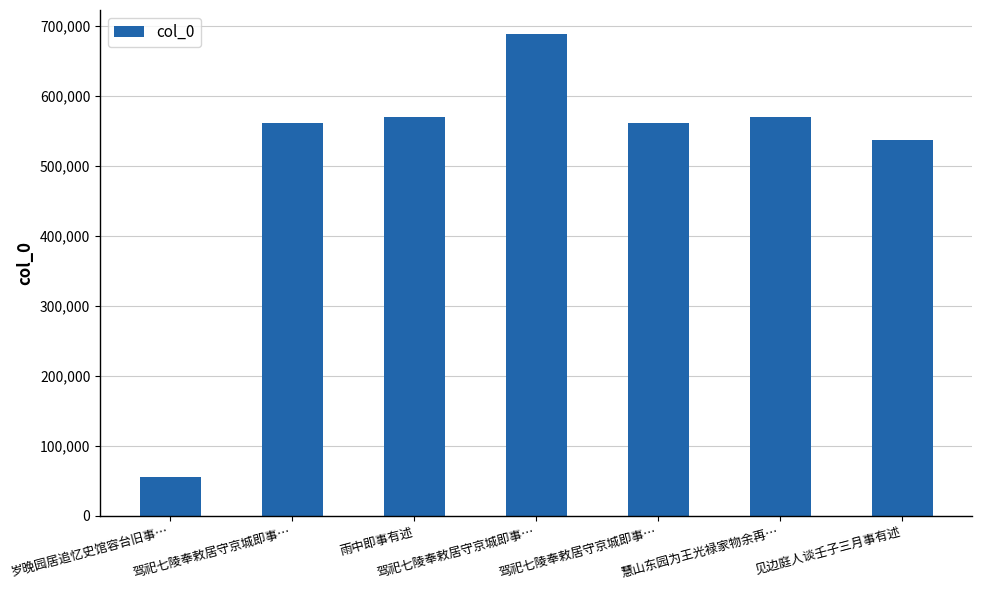

Reading left to right, list all the values displayed in this chart.

54894	561518	569649	688686	561517	569879	536816